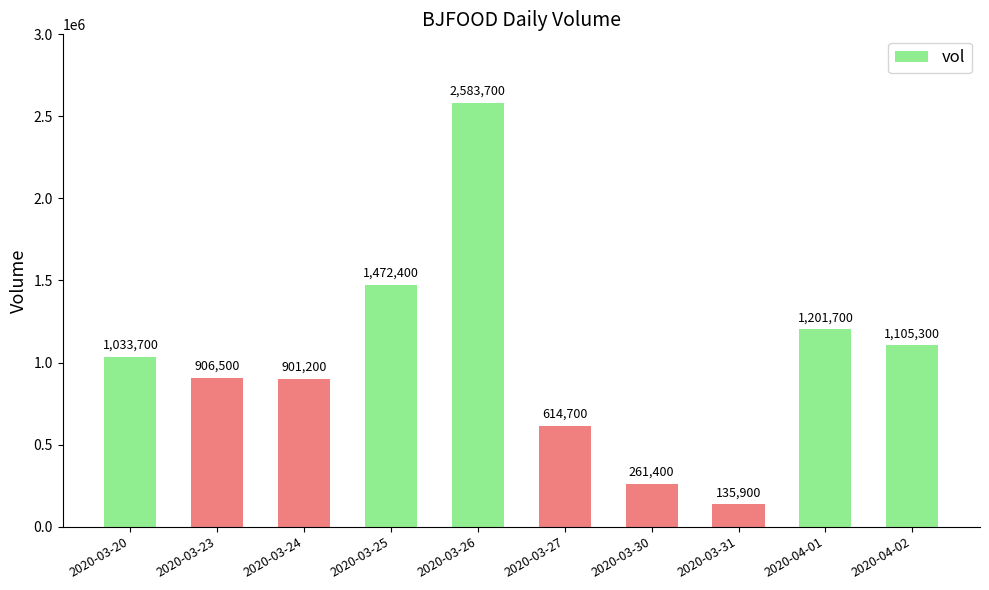

True or false: the data shows 1201700 at 2020-04-01.

True